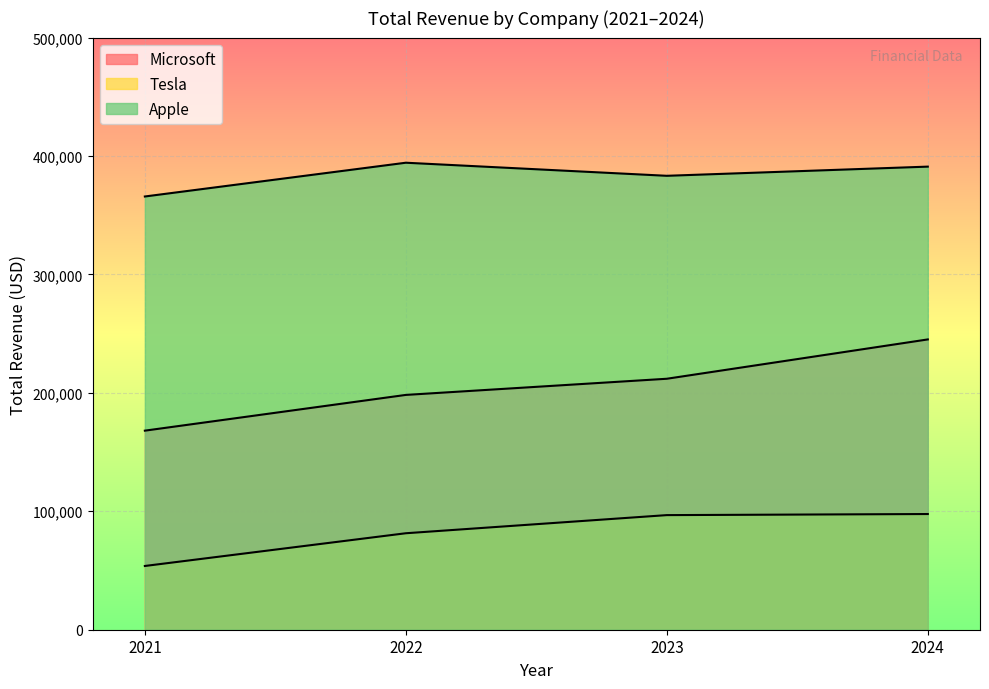

True or false: Tesla and Microsoft cross at least once.

False